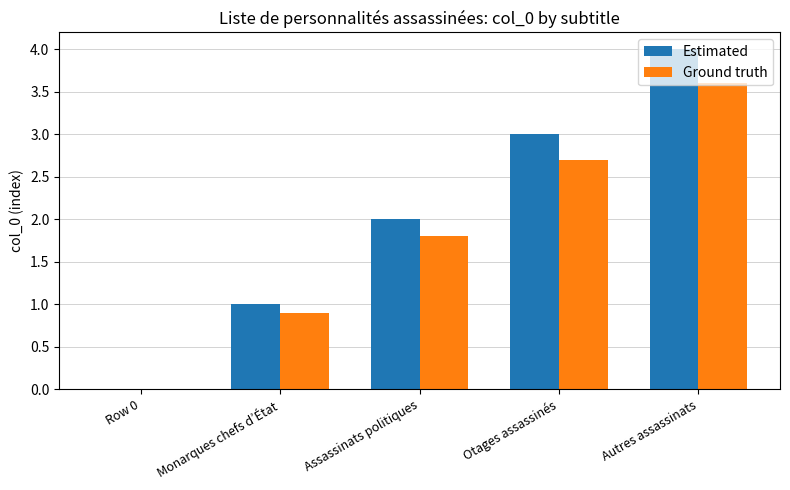

At which category is the sum across all series the highest?

Autres assassinats